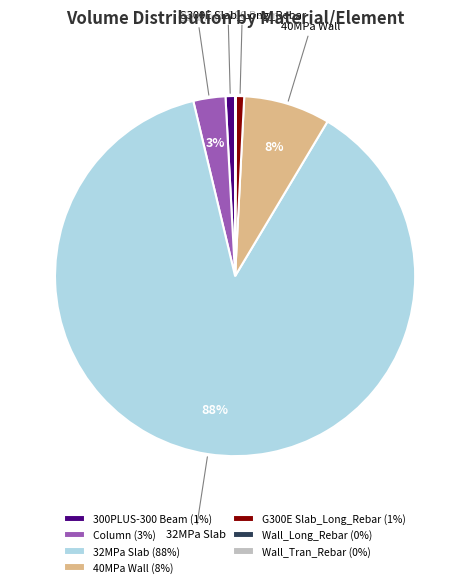

True or false: 40MPa Wall (8%) accounts for 1% of the total.

False